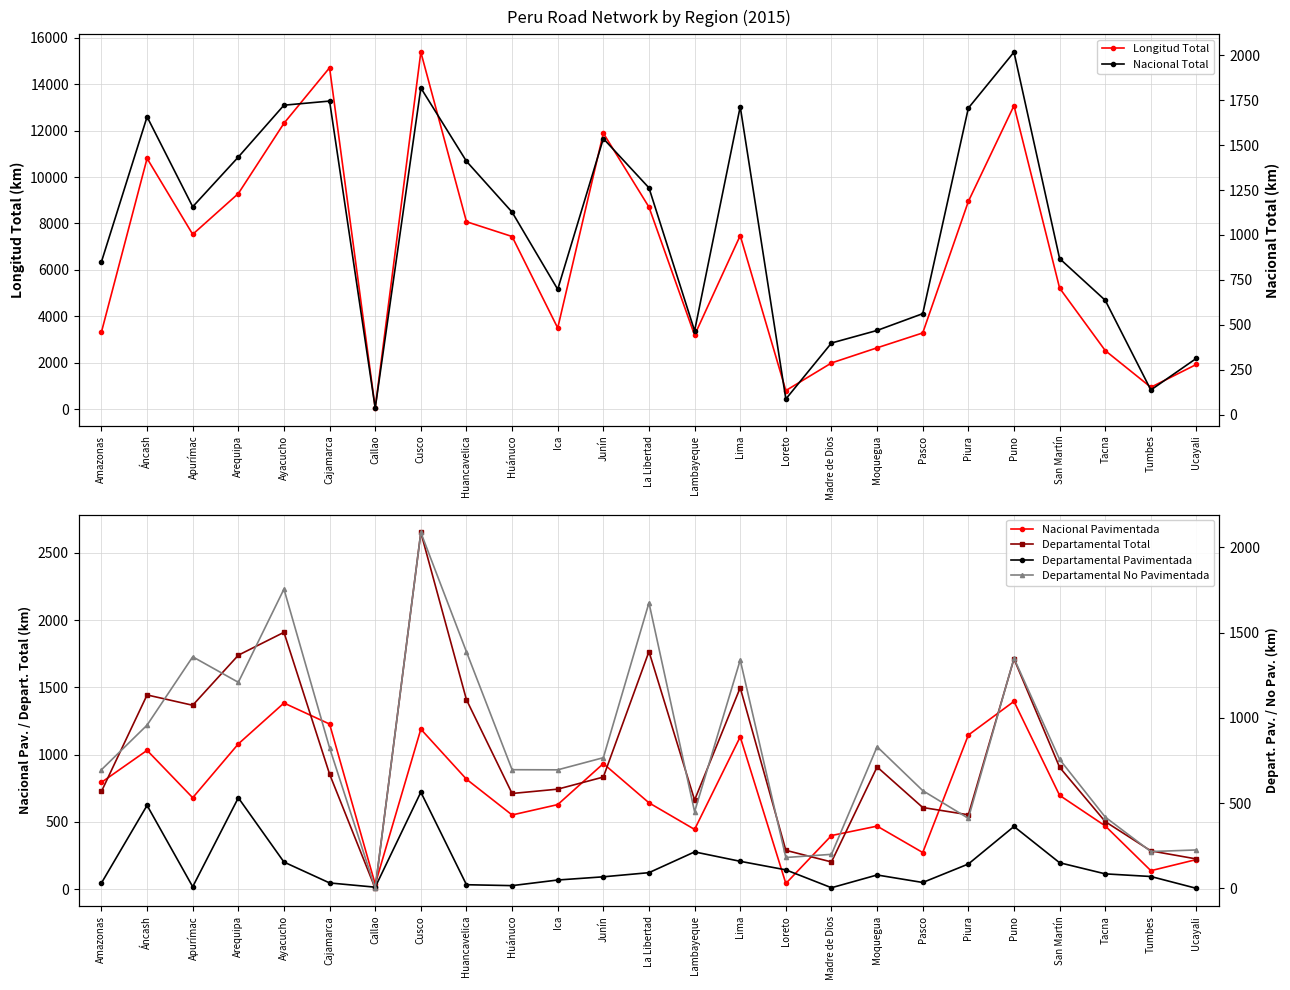

What are all the series names shown in the legend?

Longitud Total, Nacional Pavimentada, Departamental Total, Nacional Total, Departamental Pavimentada, Departamental No Pavimentada